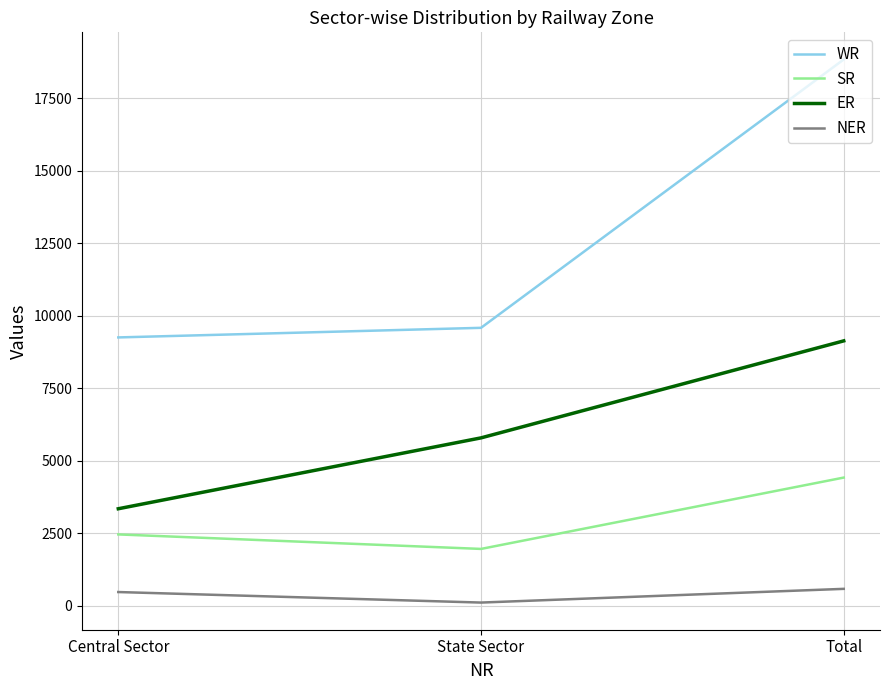

At Total, list the series in order from smallest to largest.

NER, SR, ER, WR